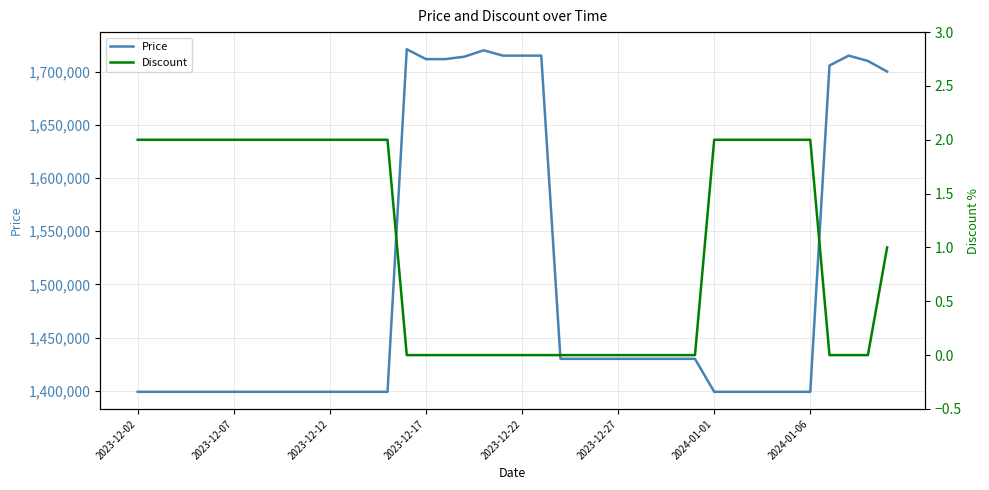

Which series has the largest range (max minus min)?

Price